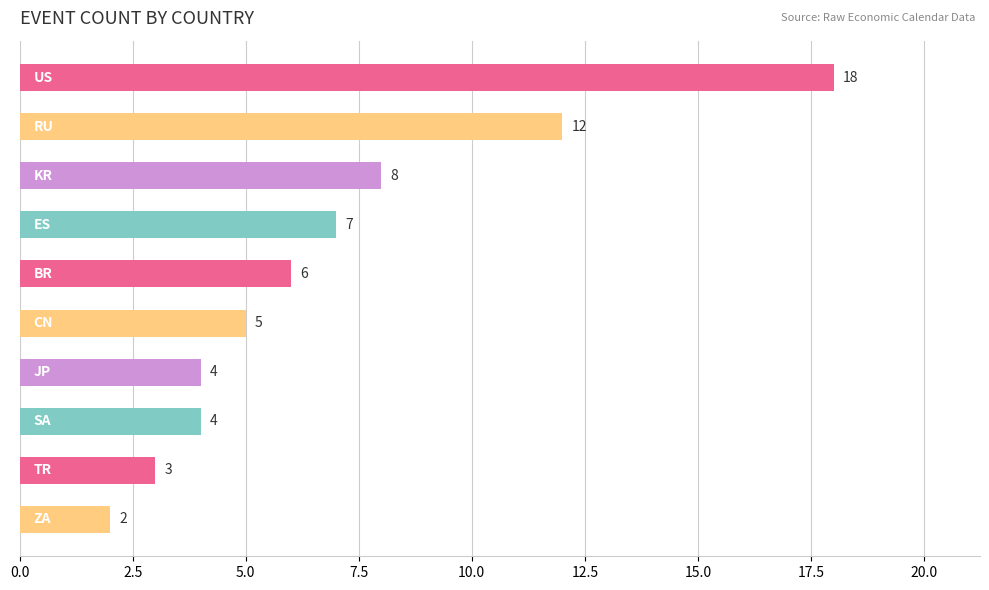

Reading top to bottom, what are all the values shown in this chart?

18	12	8	7	6	5	4	4	3	2